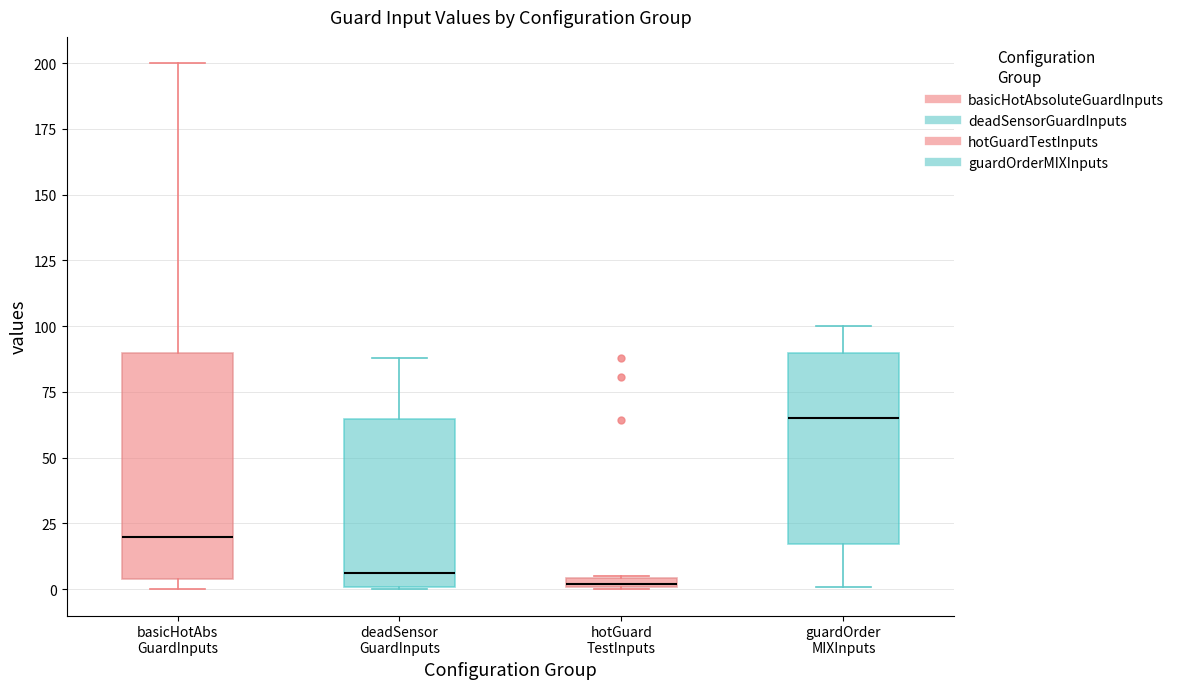

Where is the upper edge of the box for deadSensor GuardInputs on the y-axis? The values are not printed on the chart, so give them approximately, as read against the axis.

65